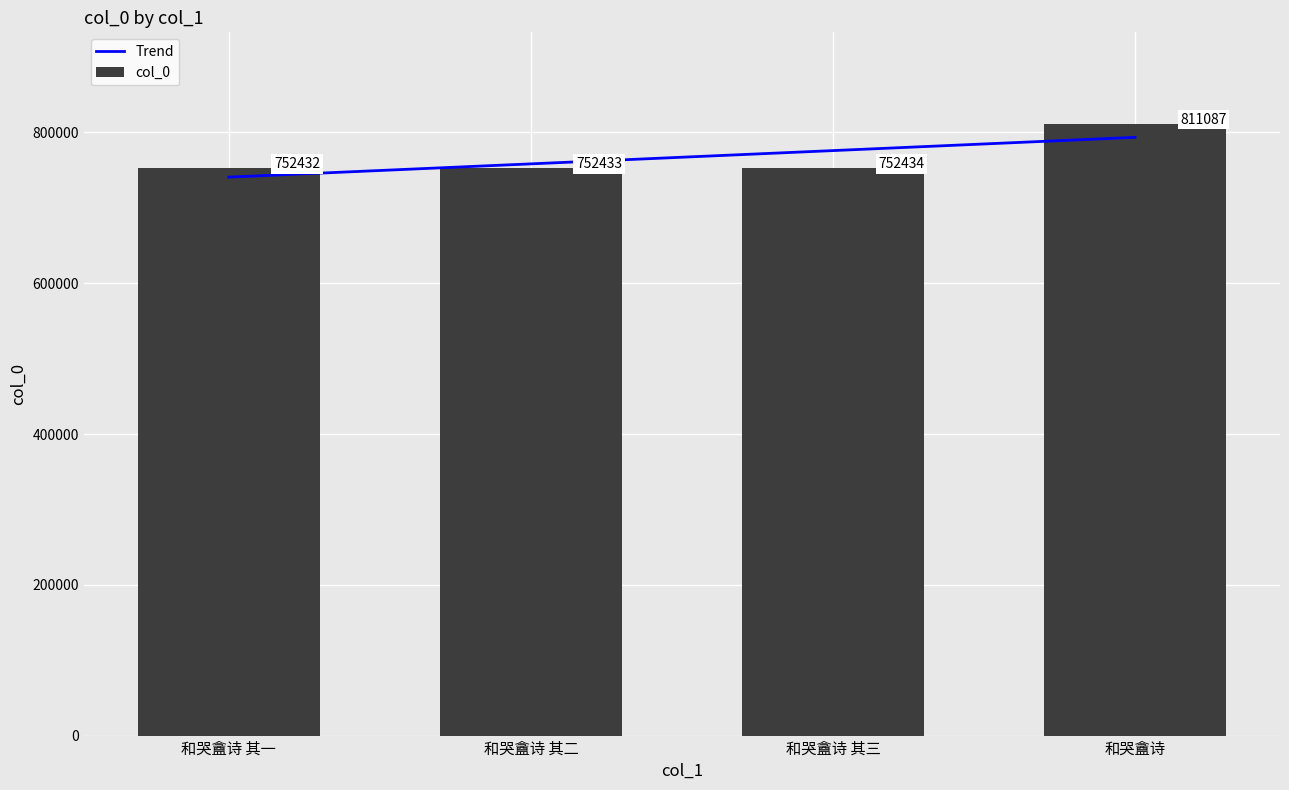

How many groups of bars are there?

4